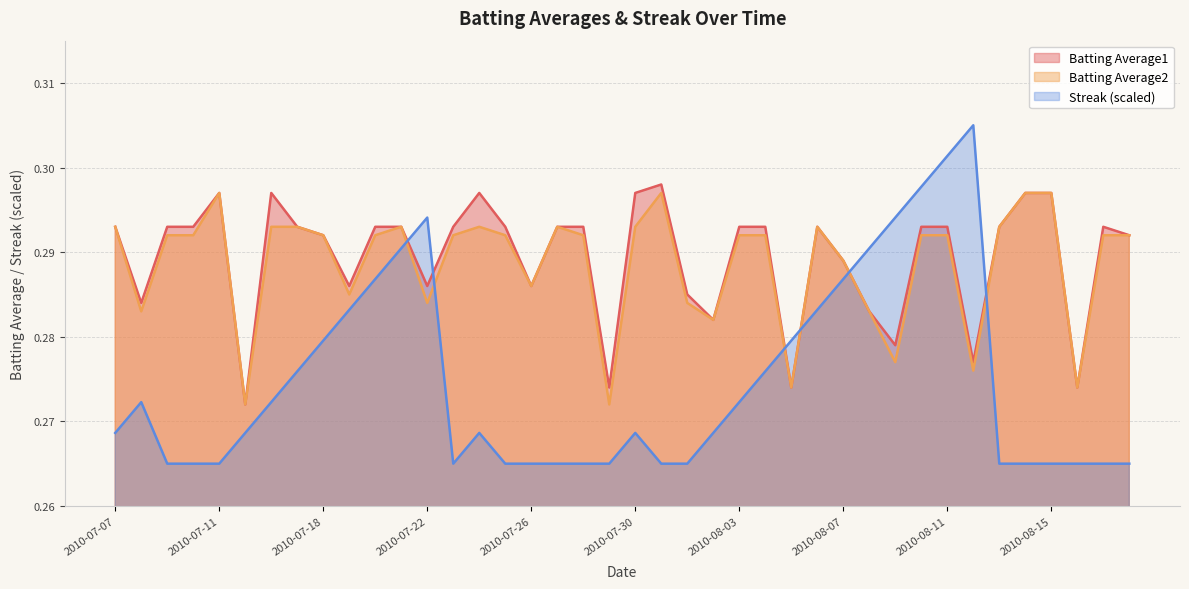

What is the sum of all Streak values?

11.0